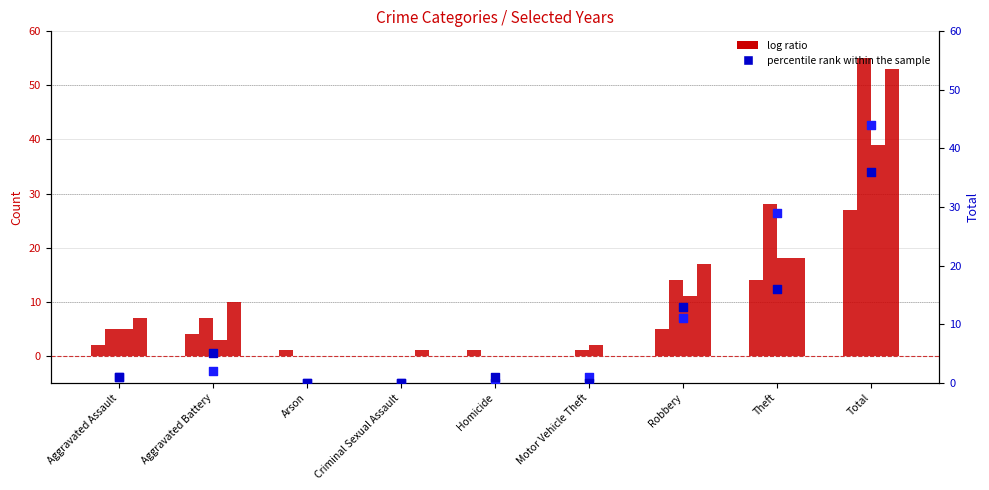

Which series contains the highest Y value?

log ratio (2017)